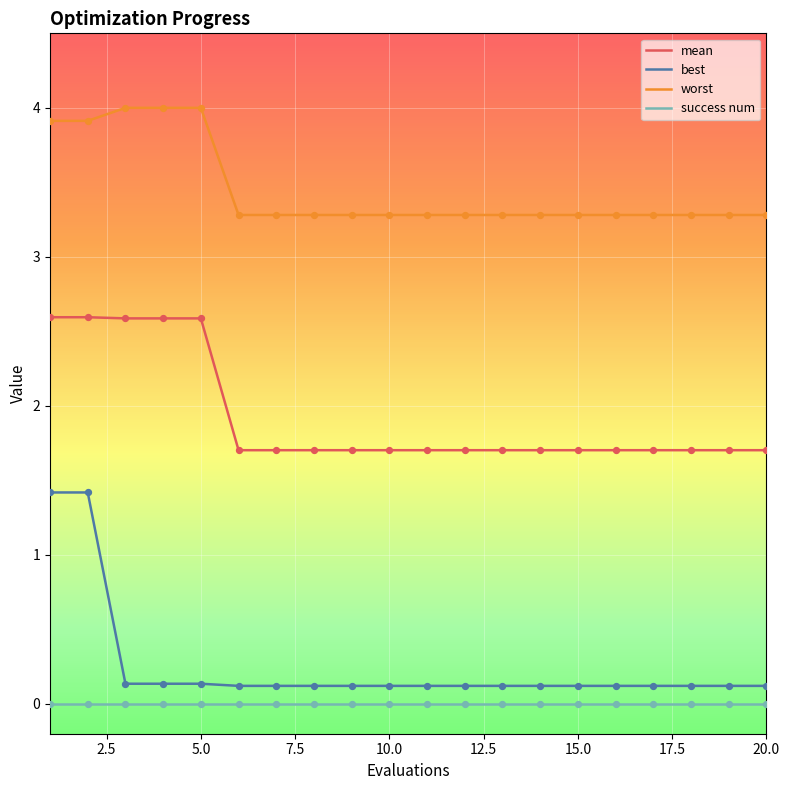

What are all the series names shown in the legend?

mean, best, worst, success num